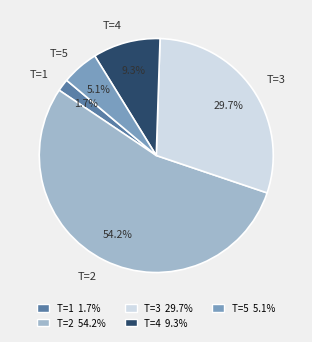

What is the majority slice?

T=2